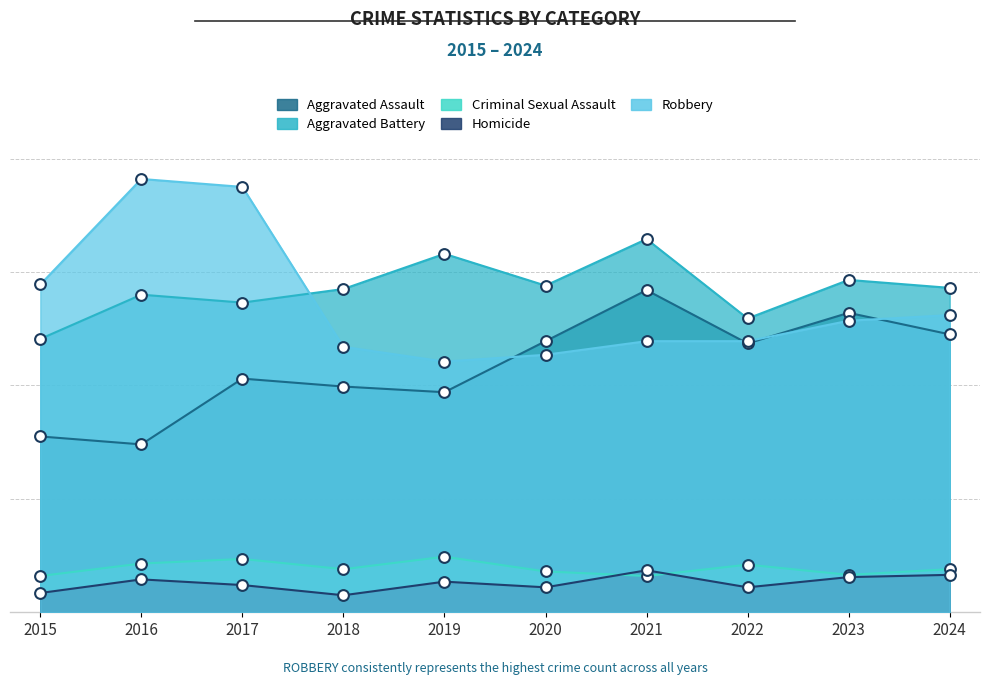

Which series has the widest spread of Y values?

Robbery